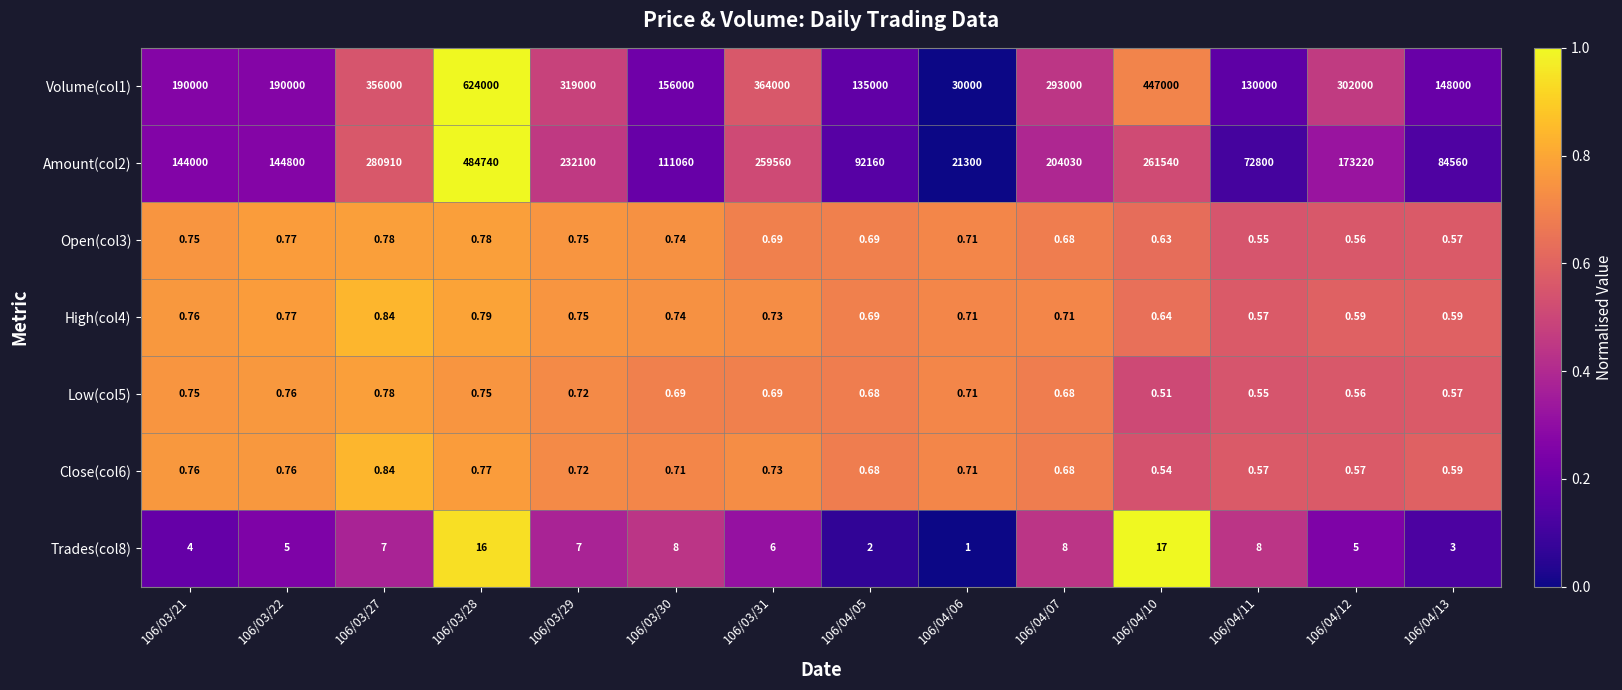

At which category does the chart reach its minimum across all series?

106/04/10